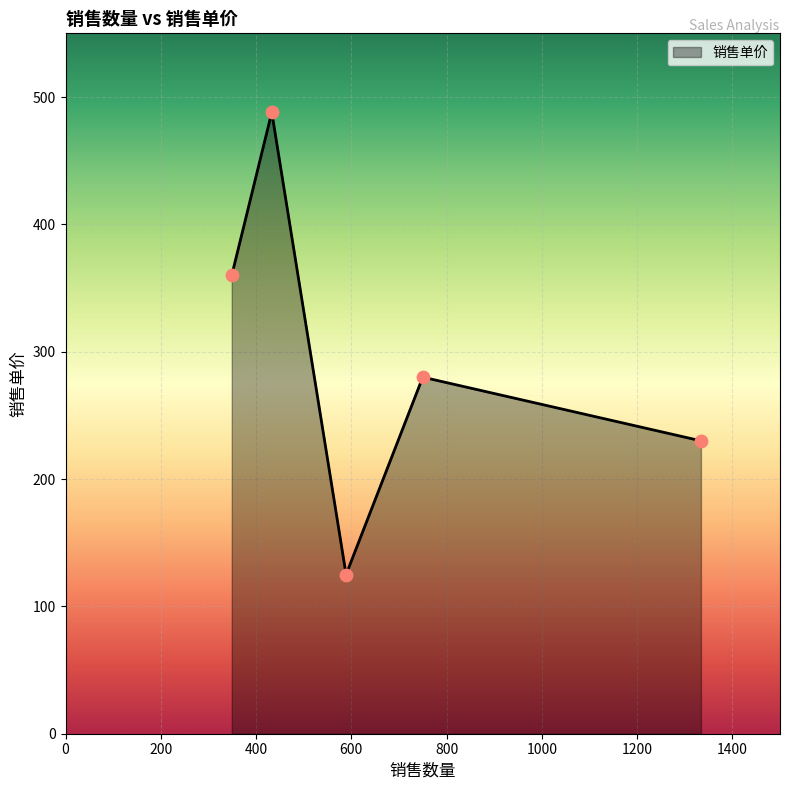

What is the sum of all values?

1483